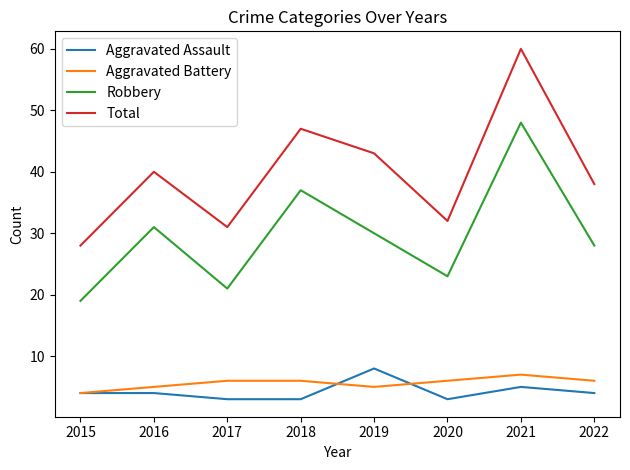

Reading right to left, list all the values displayed in this chart.

Aggravated Assault: 4	5	3	8	3	3	4	4
Aggravated Battery: 6	7	6	5	6	6	5	4
Robbery: 28	48	23	30	37	21	31	19
Total: 38	60	32	43	47	31	40	28